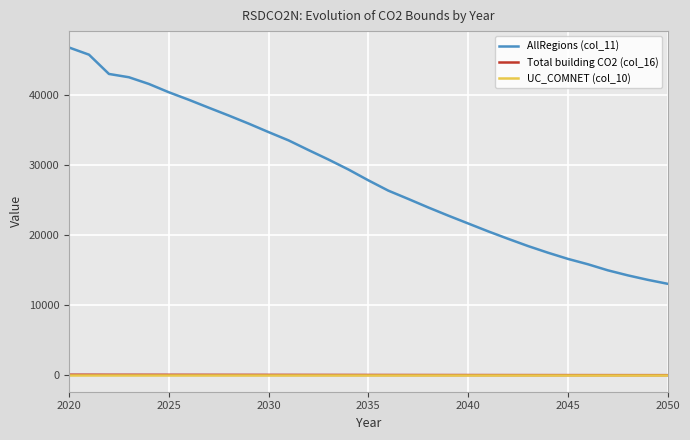

Which series has the largest total across all categories?

AllRegions (col_11)